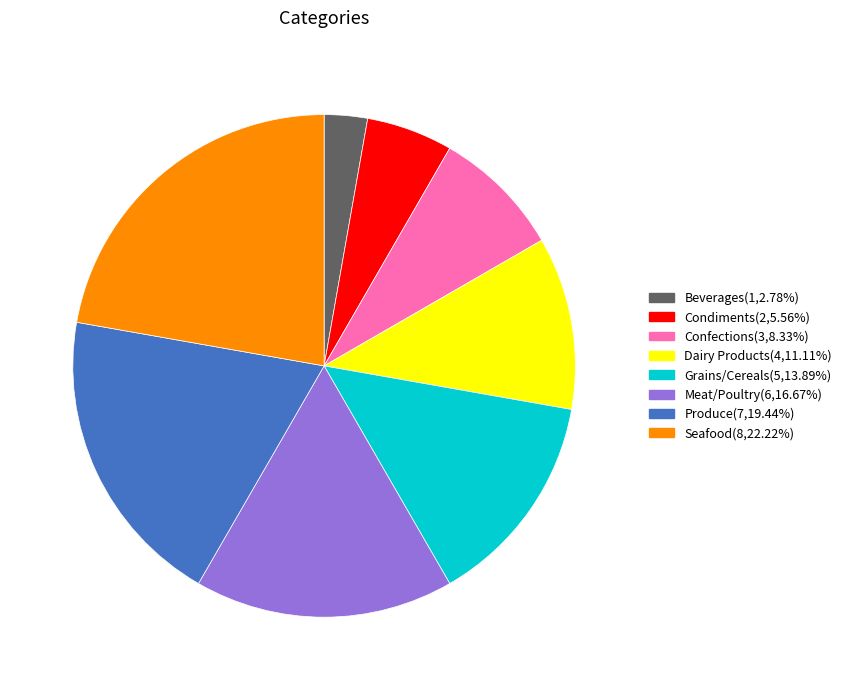

Does any single category account for the majority?

No